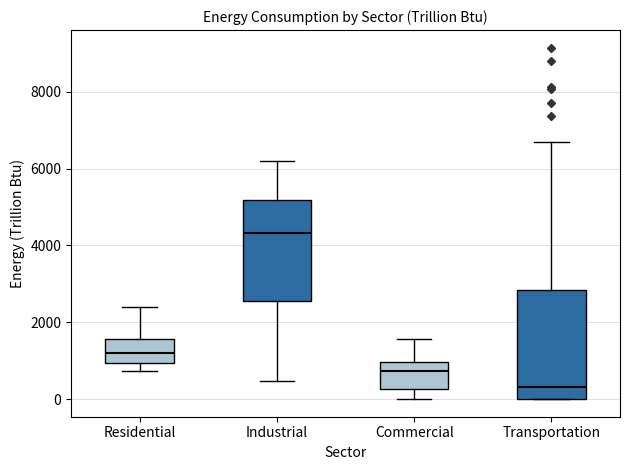

Reading left to right, transcribe this box plot: for each box, give where its median line is, the range the box spans, and where its two whiskers end, as read against the y-axis. The values are not printed on the chart, so give them approximately, as read against the axis.

Residential: median 1200, box 1000 to 1600, whiskers 800 to 2400
Industrial: median 4400, box 2600 to 5200, whiskers 400 to 6200
Commercial: median 800, box 200 to 1000, whiskers 0 to 1600
Transportation: median 400, box 0 to 2800, whiskers 0 to 6600